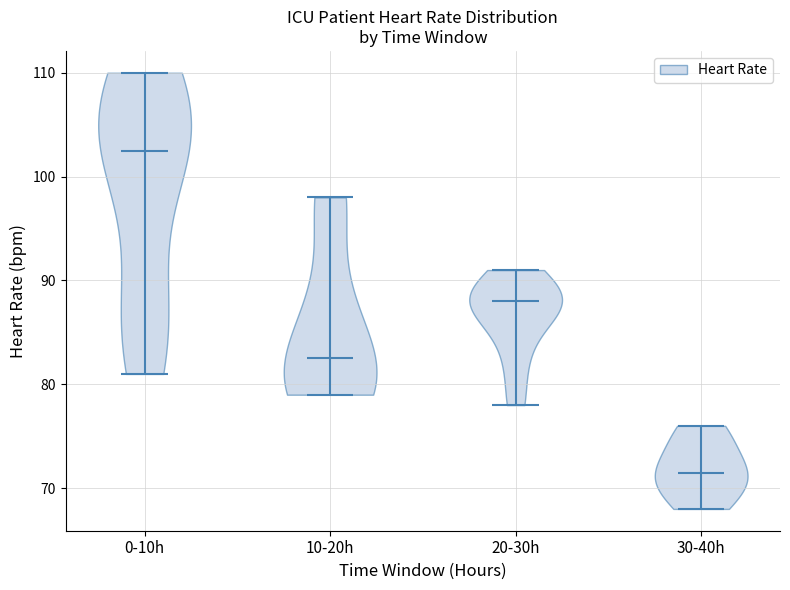

Reading left to right, read every violin against the y-axis: where its median line is, and the lowest and highest points it reaches. The values are not printed on the chart, so give them approximately, as read against the axis.

0-10h: median line 103, lowest point 81, highest point 110
10-20h: median line 83, lowest point 79, highest point 98
20-30h: median line 88, lowest point 78, highest point 91
30-40h: median line 72, lowest point 68, highest point 76